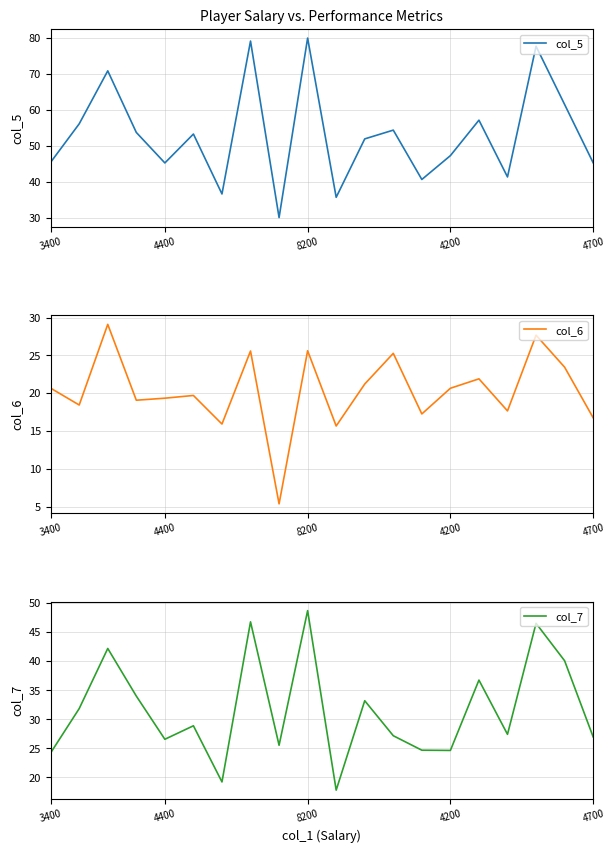

What is the highest value of the col_5 series?

80.0